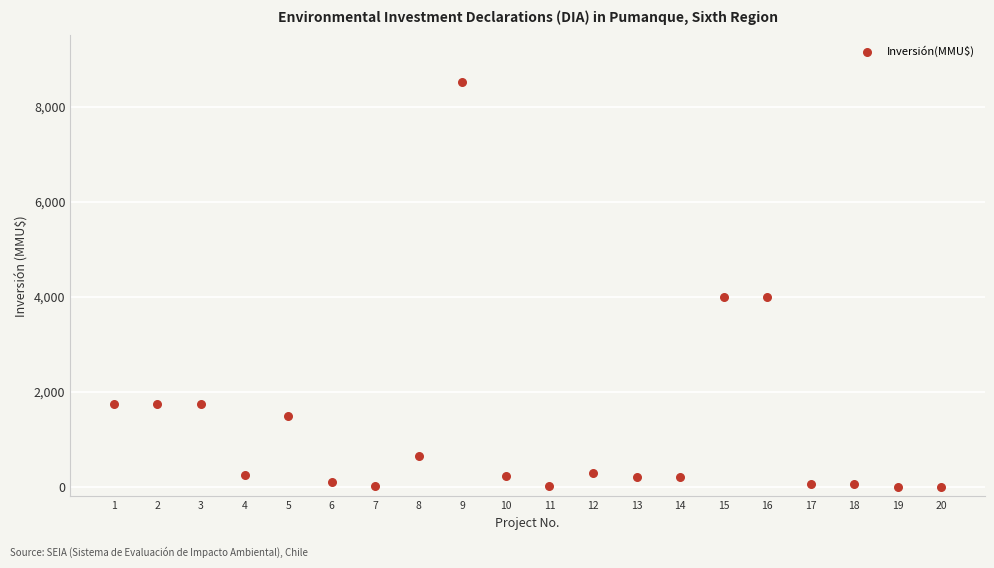

What is the range of Y values (max minus min)?

8521